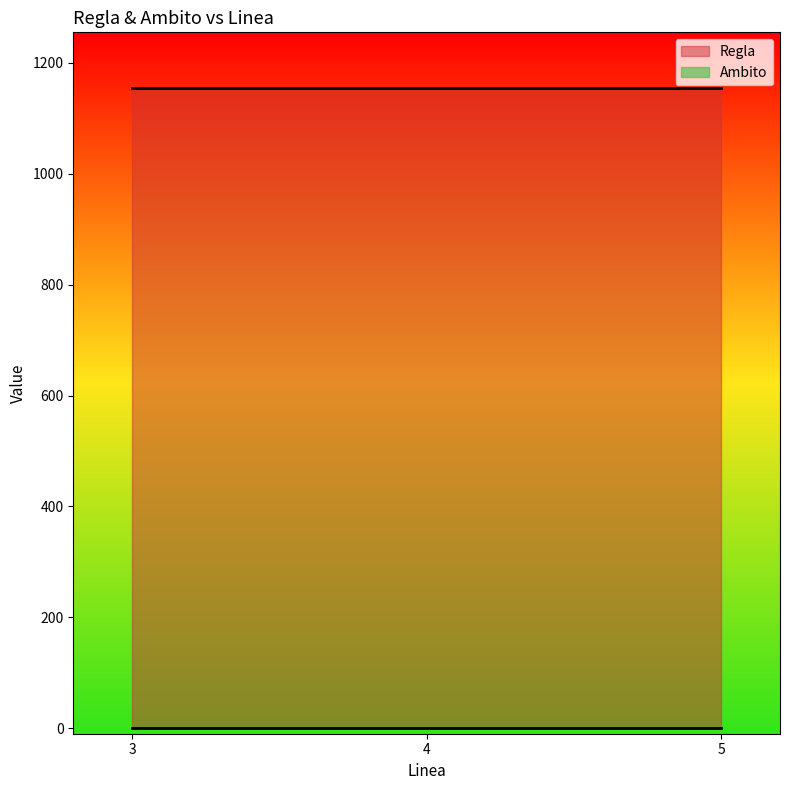

What is the label of the 1st point from the left?

3.0